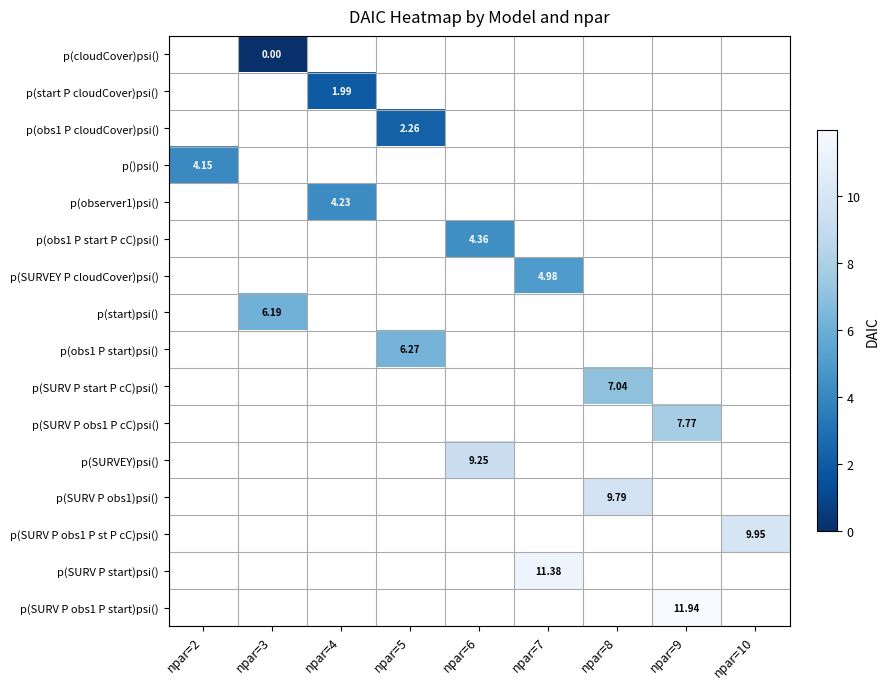

How many positive values does the p(SURVEY)psi() series have?

1